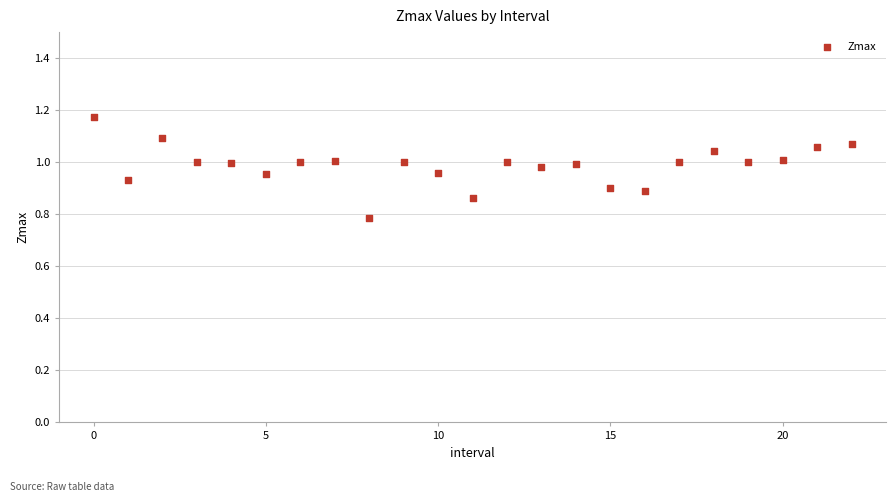

What Y value in the scatter plot is closest to 0?

0.8